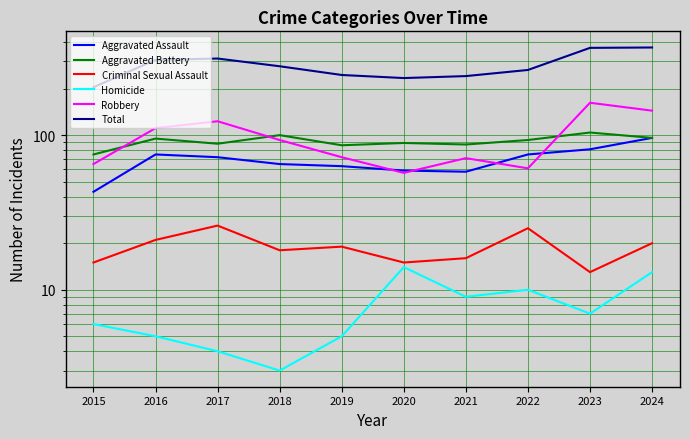

Is it true that Homicide equals 8 at 2020?

False